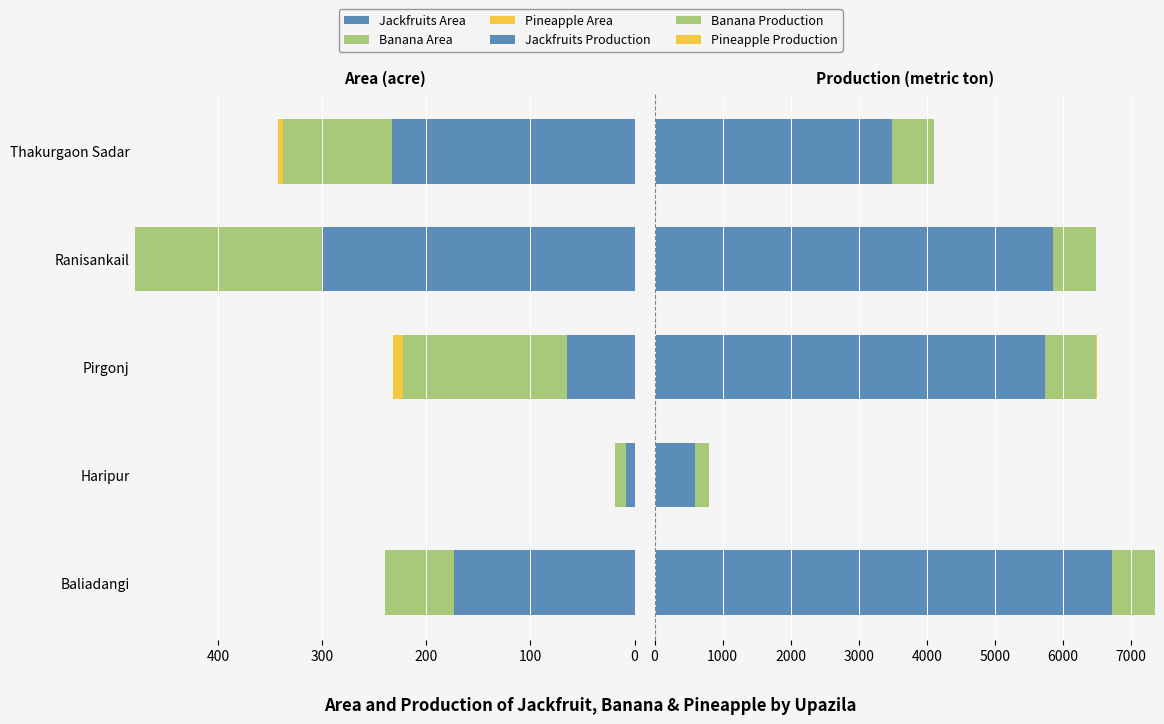

What is the spread (max minus min) of values at Ranisankail?

5852.0